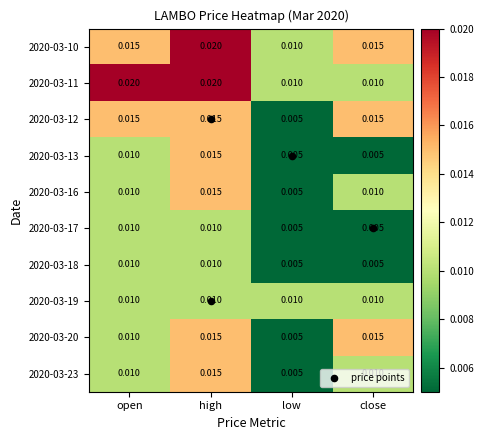

At which category is the sum across all series the highest?

high